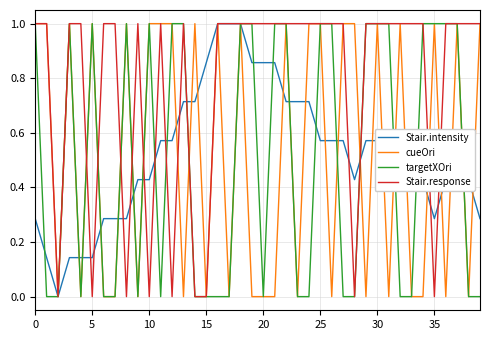

Which series has the largest total across all categories?

Stair.response